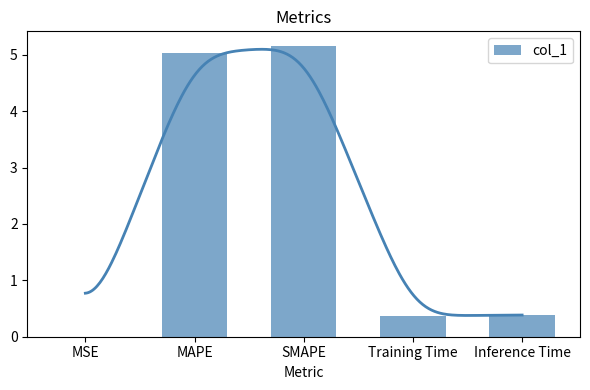

Is it true that the value at SMAPE is 5.2?

True